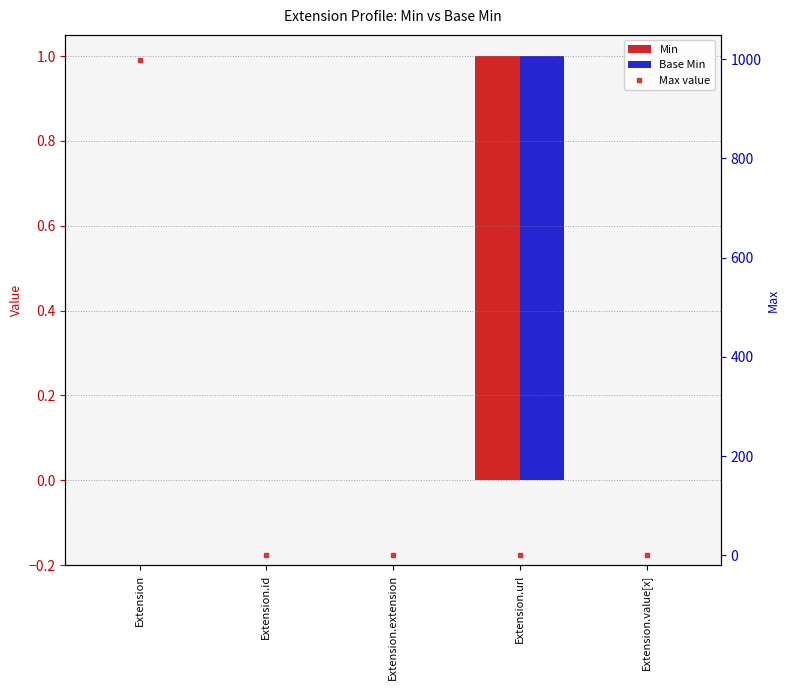

What position from the left is Extension.url?

4